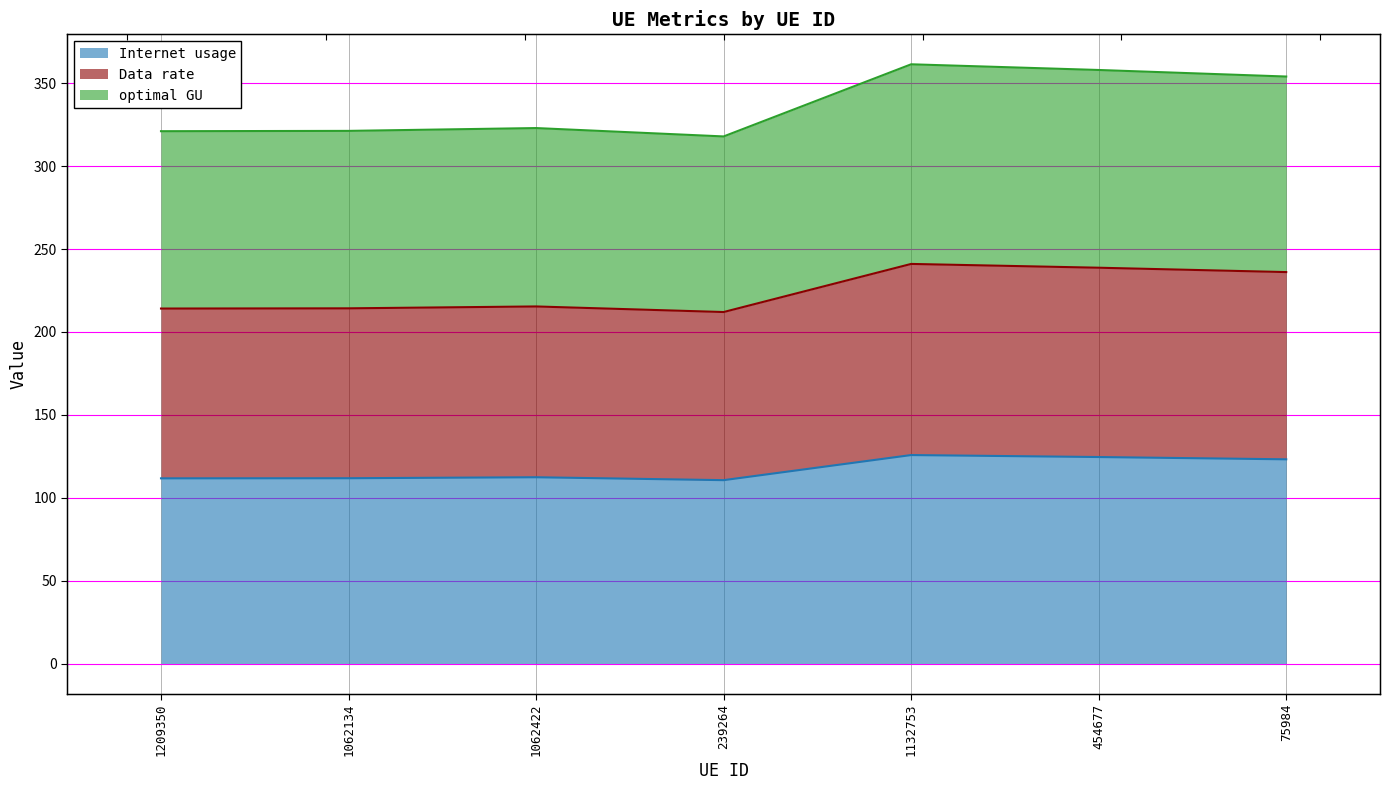

What is the approximate value of optimal GU at 1209350?

321.0